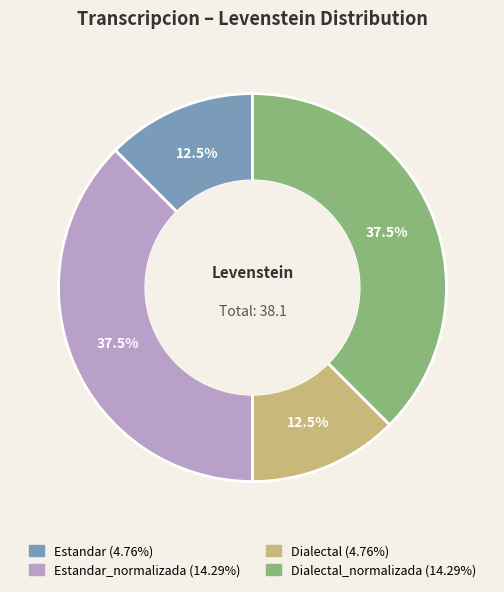

Does any single category account for the majority?

No